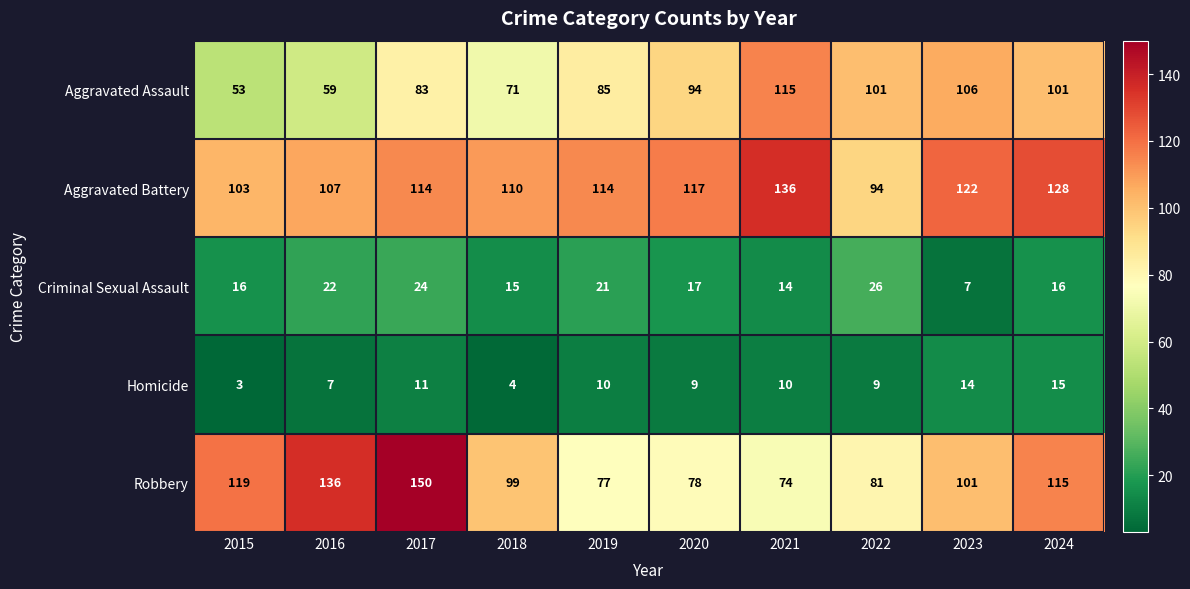

How many distinct data groups are displayed?

5